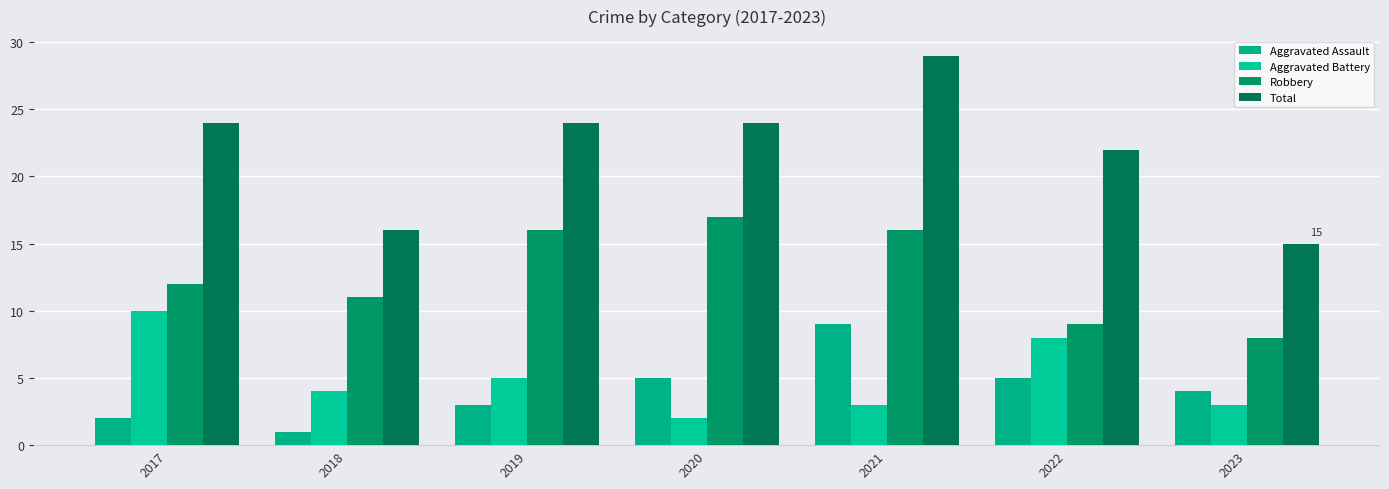

Count the number of categories in the chart.

7